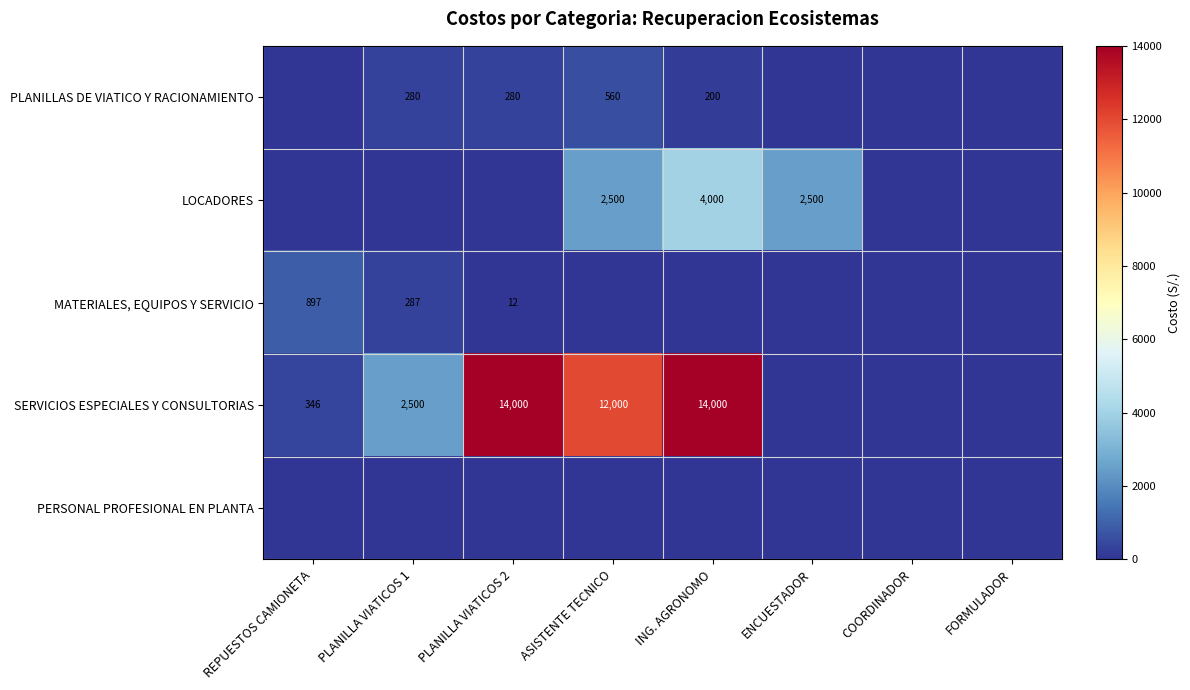

The value of PLANILLAS DE VIATICO Y RACIONAMIENTO at ING. AGRONOMO is 86. True or false?

False